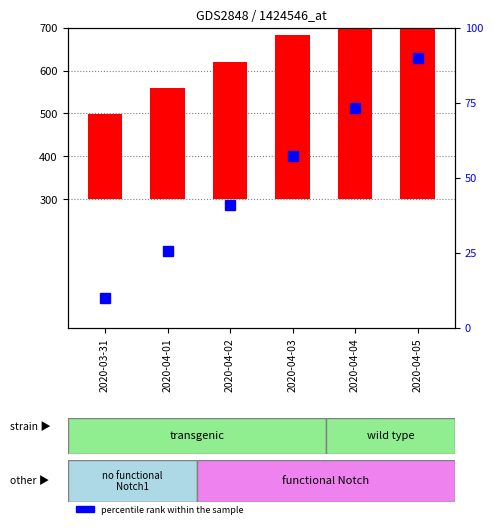

List the series in order of their peak value, highest first.

count, percentile rank within the sample